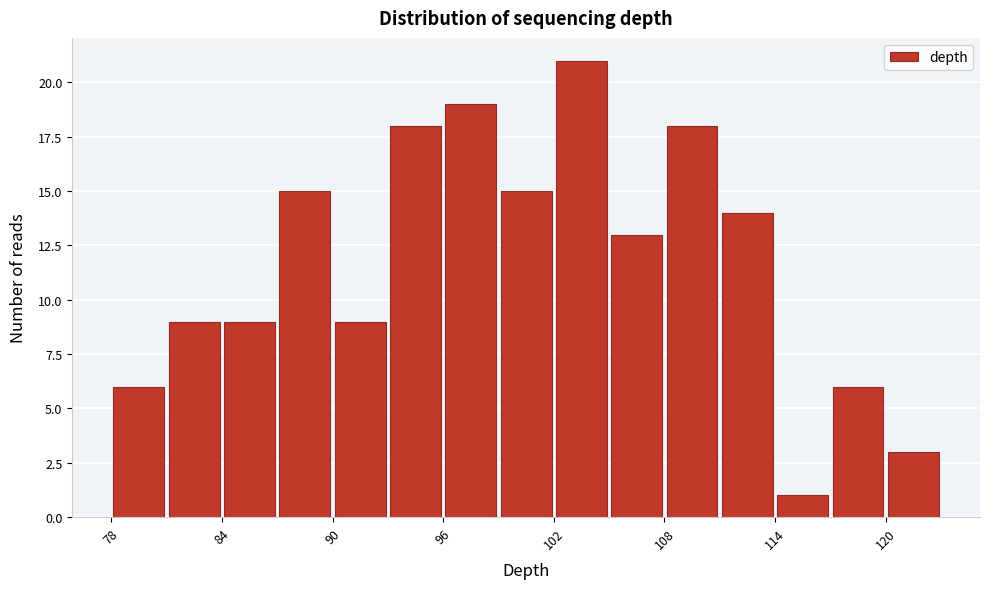

Around what value on the x-axis is the tallest bar? Give the approximate position of its centre, as read against the axis.

104